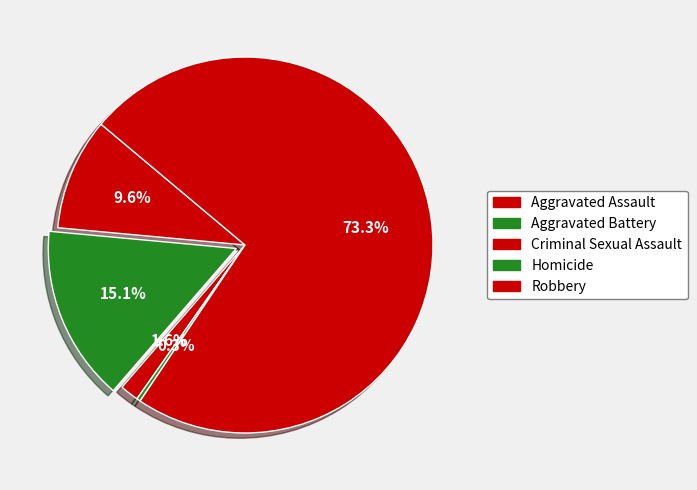

What percentage do Robbery and Criminal Sexual Assault together represent?

74.9%